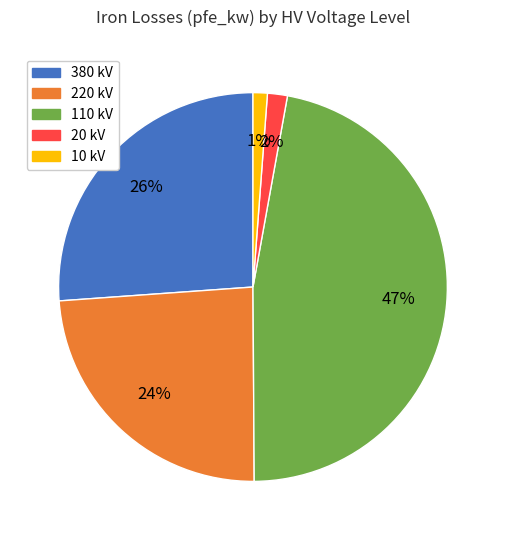

Combined, do 10 kV and 20 kV account for over 50%?

No